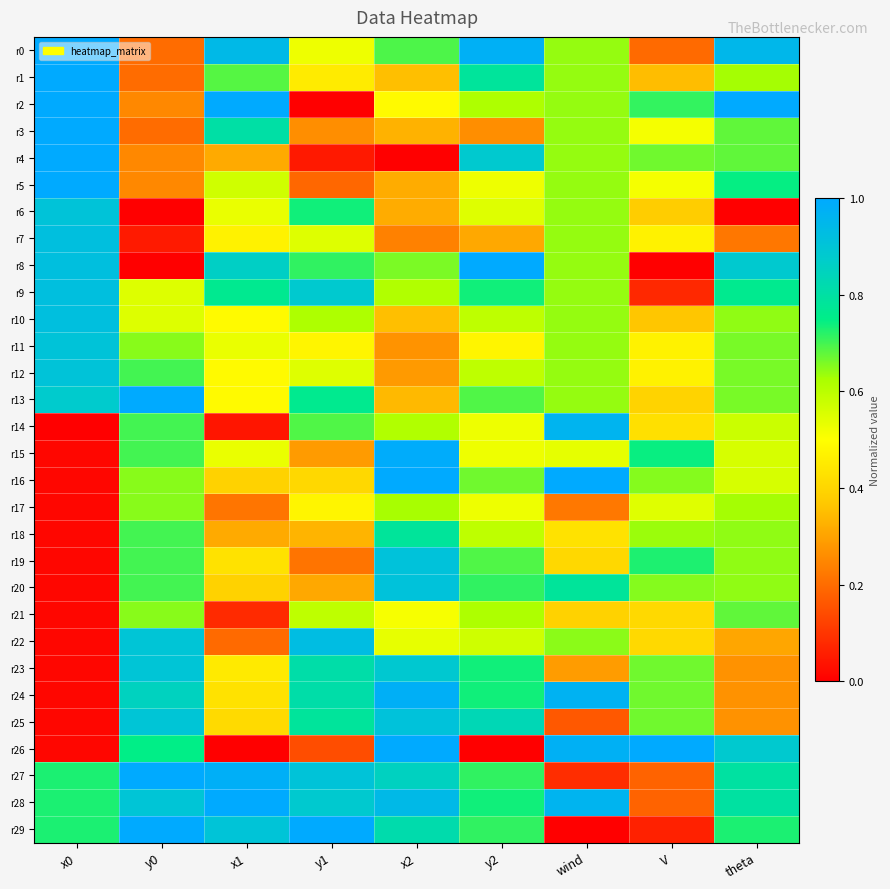

Which series has the largest total across all categories?

r28